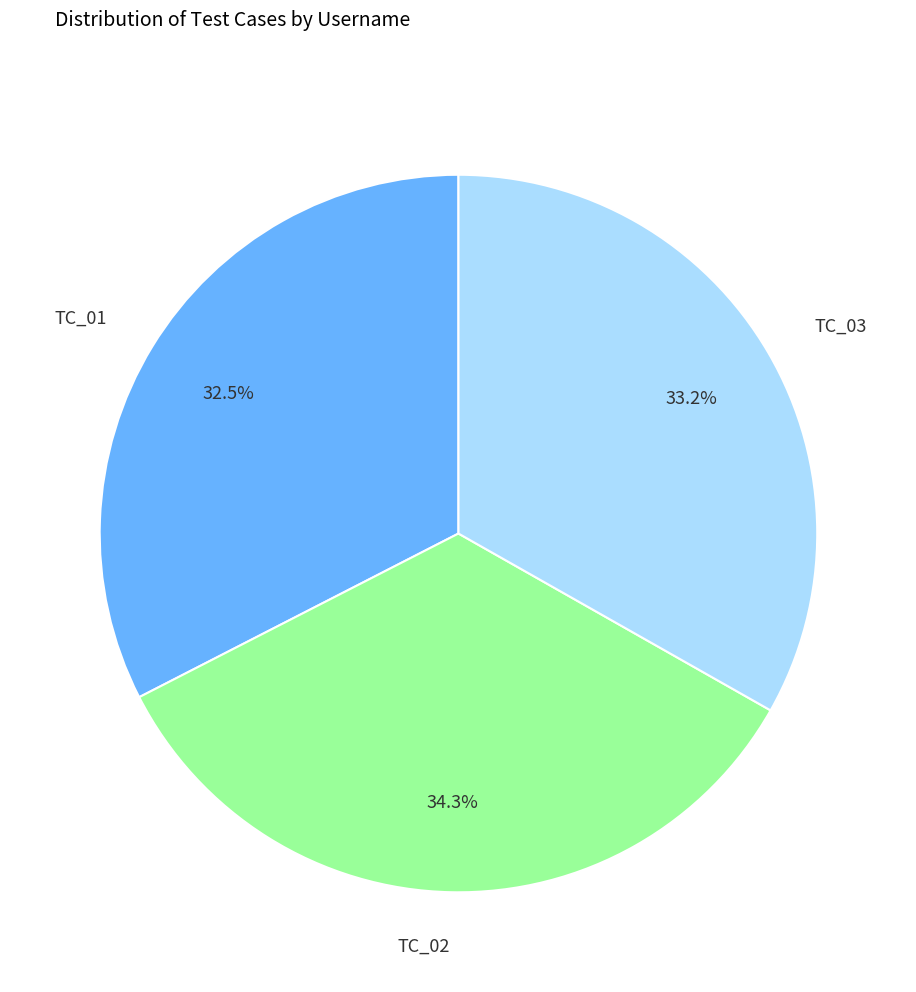

Is it true that TC_02 is 29% of the pie?

False